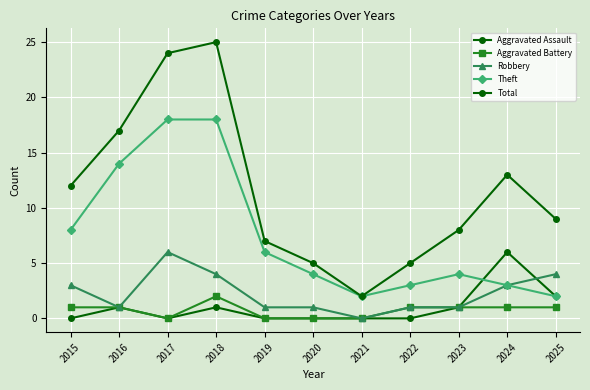

What is the difference between the highest and lowest values at 2018?

24